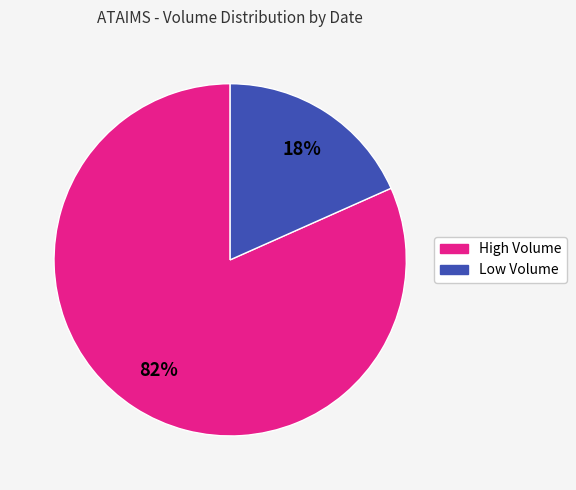

To the nearest percent, what is the average slice percentage?

50%